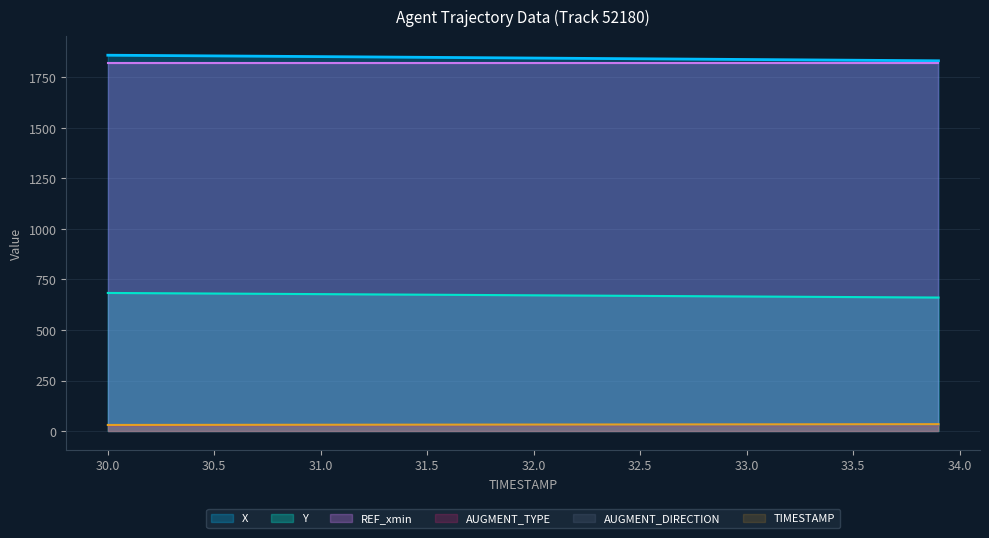

What position from the left is 33.4?

35